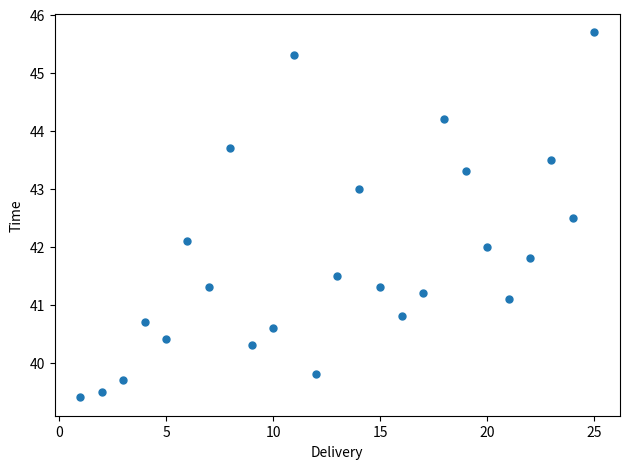

What is the range of Y values (max minus min)?

6.3